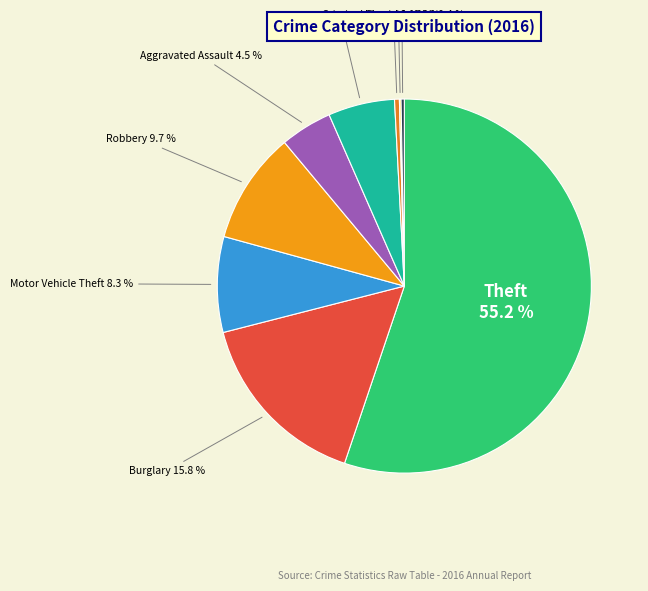

Which has a higher value, Aggravated Assault or Motor Vehicle Theft?

Motor Vehicle Theft